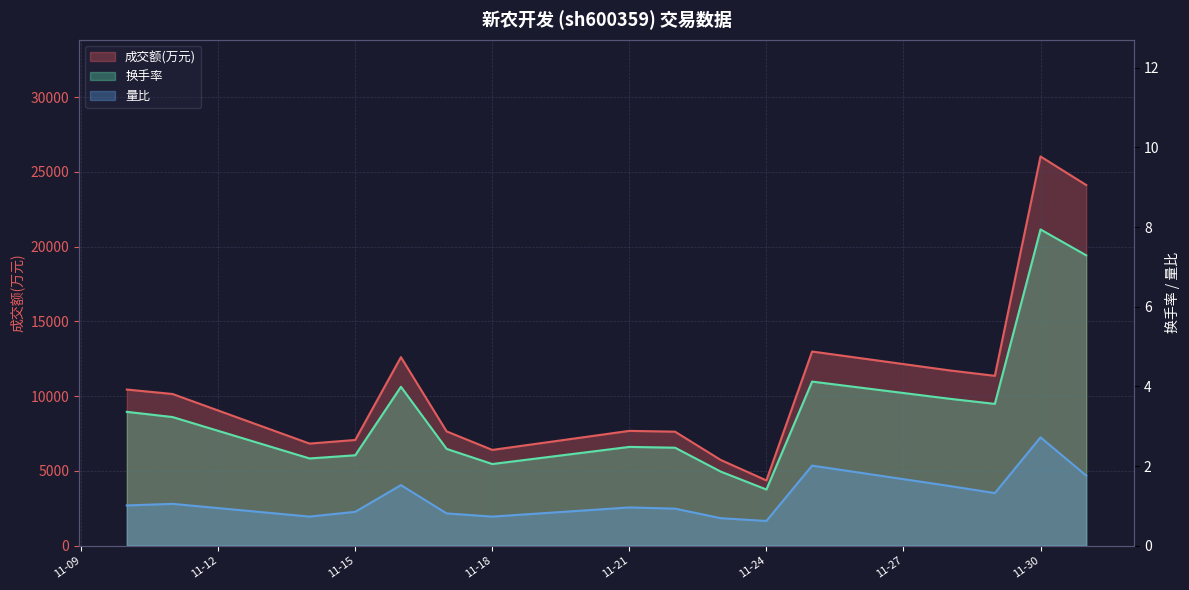

Which label corresponds to the smallest value in the chart?

11-24